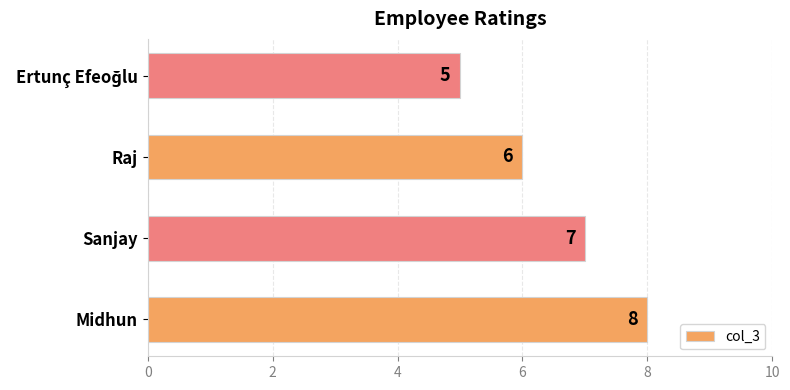

Are the bars horizontal?

Yes